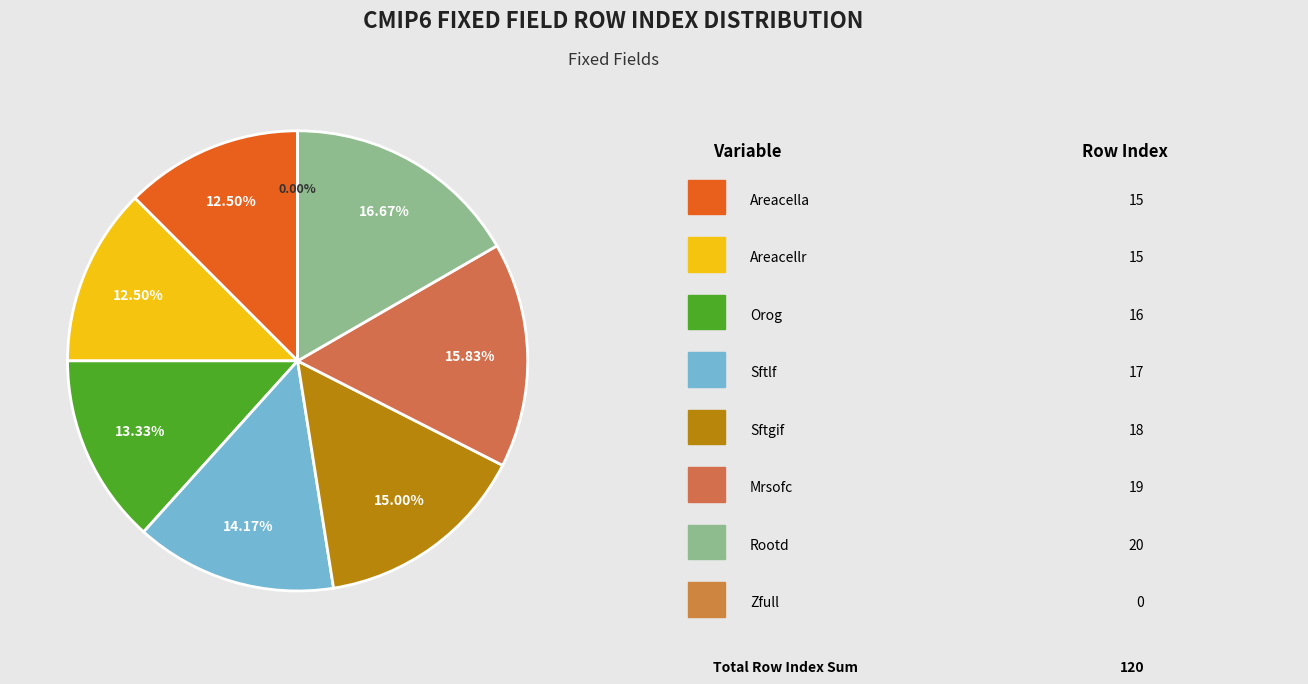

Combined, do Maximum Root Depth and Percentage of the grid cell occupied by Land account for over 50%?

No